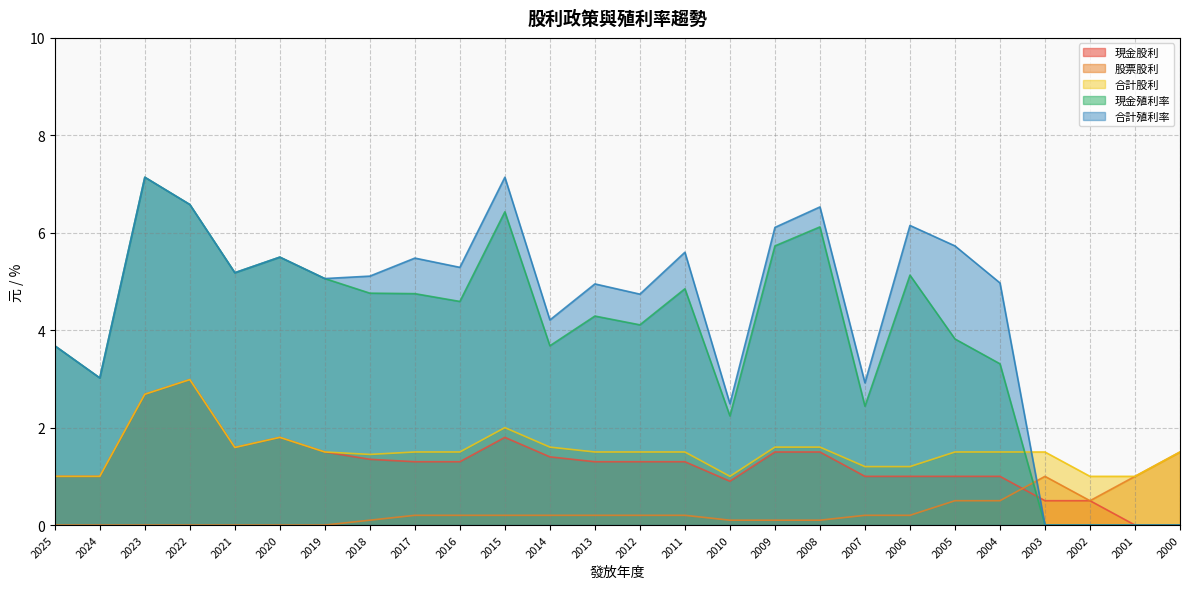

Reading left to right, extract all data points from this chart.

現金股利: 1.0	1.0	2.7	3.0	1.6	1.8	1.5	1.4	1.3	1.3	1.8	1.4	1.3	1.3	1.3	0.9	1.5	1.5	1.0	1.0	1.0	1.0	0.5	0.5	0.0	0.0
股票股利: 0.0	0.0	0.0	0.0	0.0	0.0	0.0	0.1	0.2	0.2	0.2	0.2	0.2	0.2	0.2	0.1	0.1	0.1	0.2	0.2	0.5	0.5	1.0	0.5	1.0	1.5
合計股利: 1.0	1.0	2.7	3.0	1.6	1.8	1.5	1.4	1.5	1.5	2.0	1.6	1.5	1.5	1.5	1.0	1.6	1.6	1.2	1.2	1.5	1.5	1.5	1.0	1.0	1.5
現金殖利率: 3.7	3.0	7.1	6.6	5.2	5.5	5.1	4.8	4.8	4.6	6.4	3.7	4.3	4.1	4.8	2.2	5.7	6.1	2.4	5.1	3.8	3.3	0.0	0.0	0.0	0.0
合計殖利率: 3.7	3.0	7.1	6.6	5.2	5.5	5.1	5.1	5.5	5.3	7.1	4.2	5.0	4.7	5.6	2.5	6.1	6.5	2.9	6.2	5.7	5.0	0.0	0.0	0.0	0.0